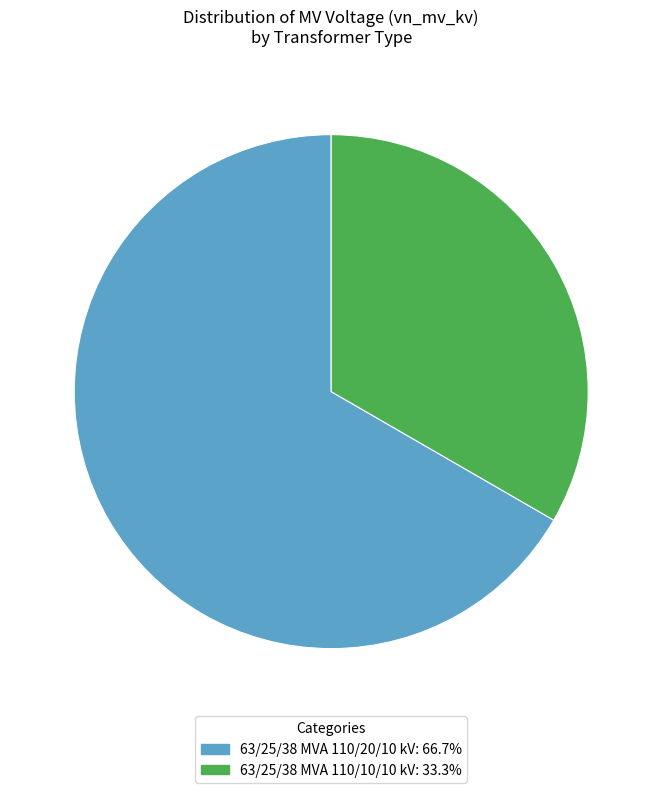

Does 63/25/38 MVA 110/20/10 kV represent more than half of the total?

Yes